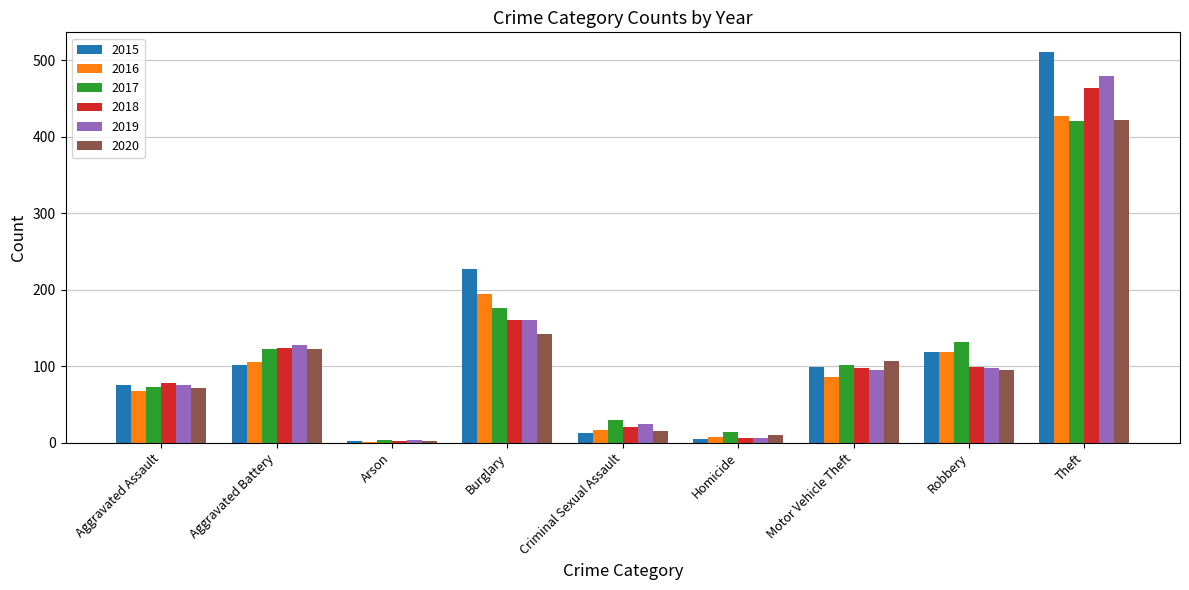

Which category has the highest value in the 2018 series?

Theft